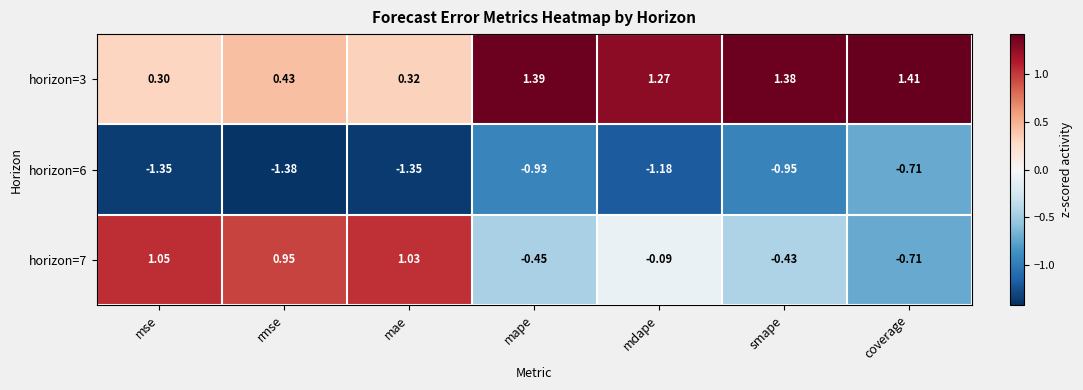

Rank the series by their maximum value, from lowest to highest.

horizon=6, horizon=7, horizon=3